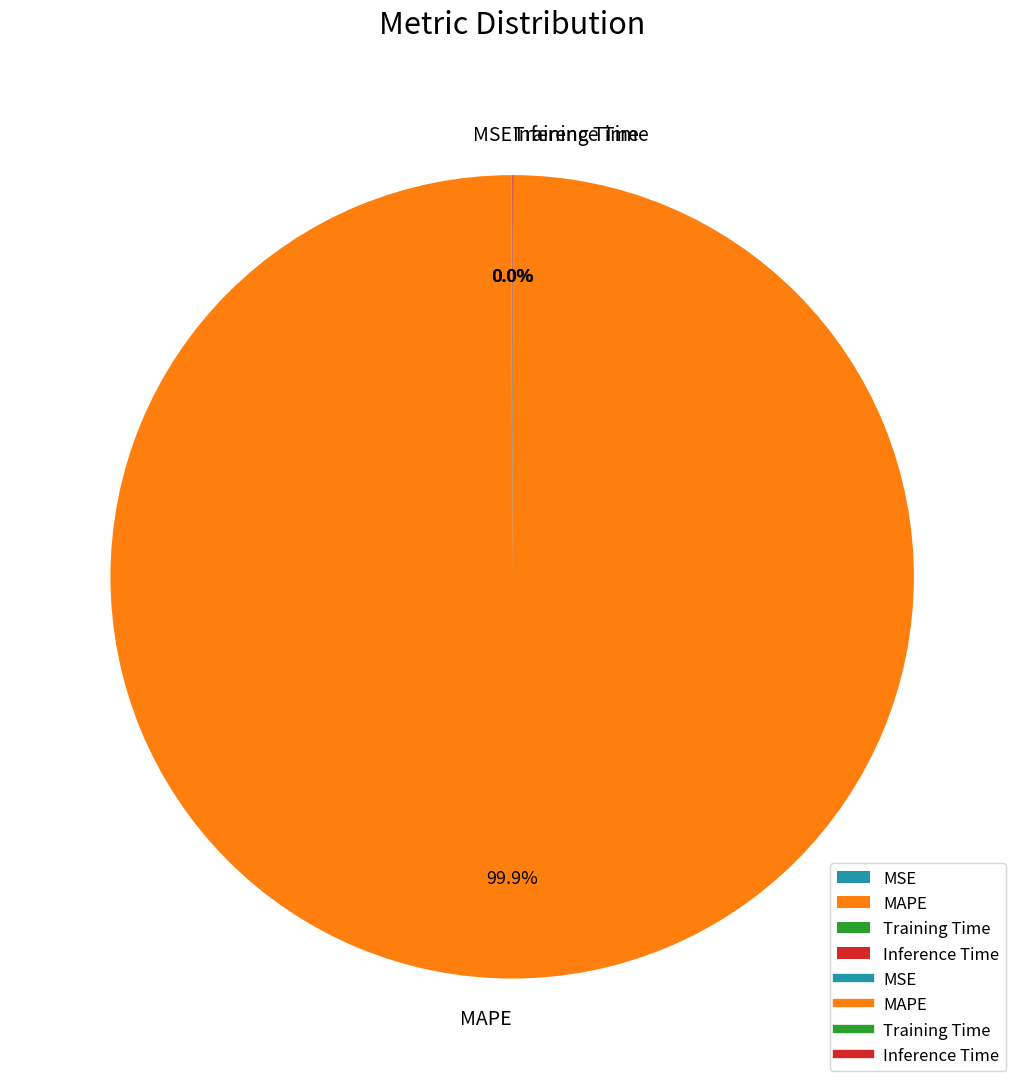

Which category accounts for the majority?

MAPE